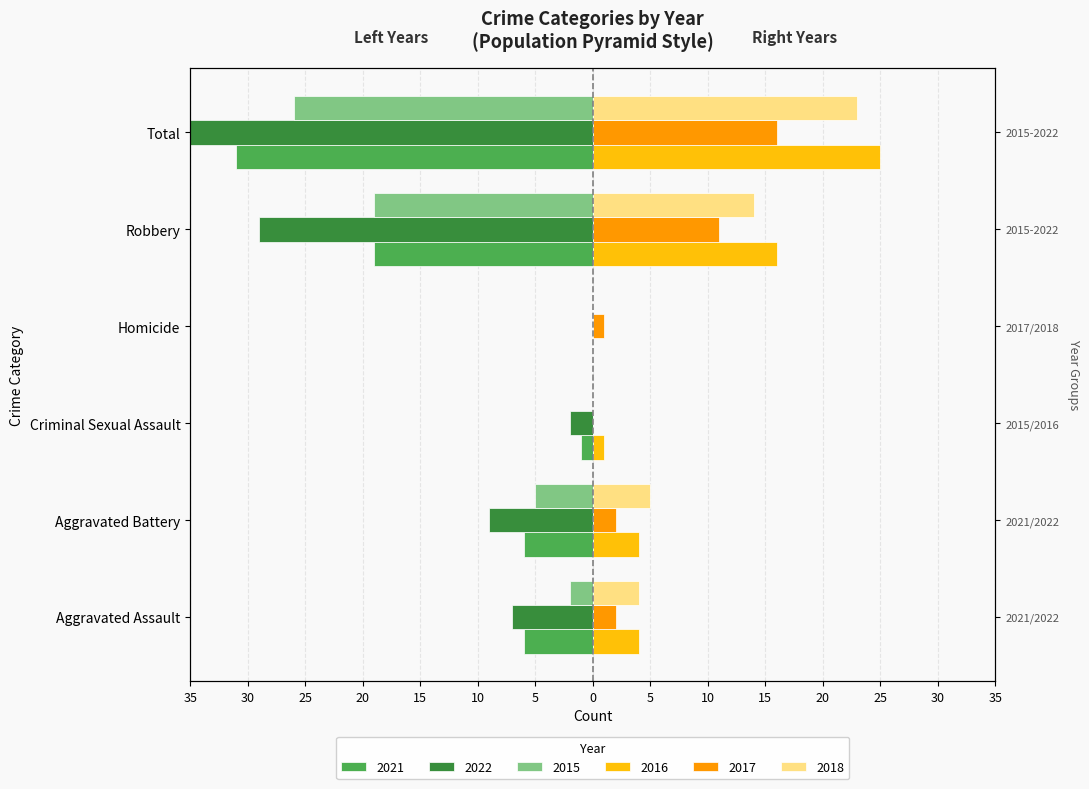

Does the chart contain stacked bars?

No